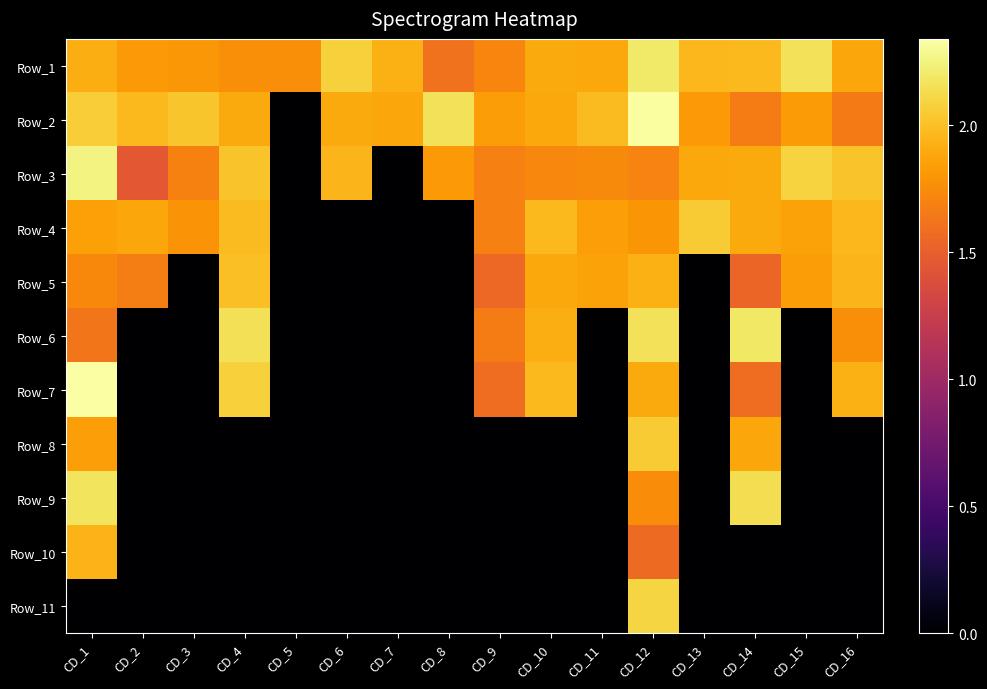

How many distinct data groups are displayed?

11